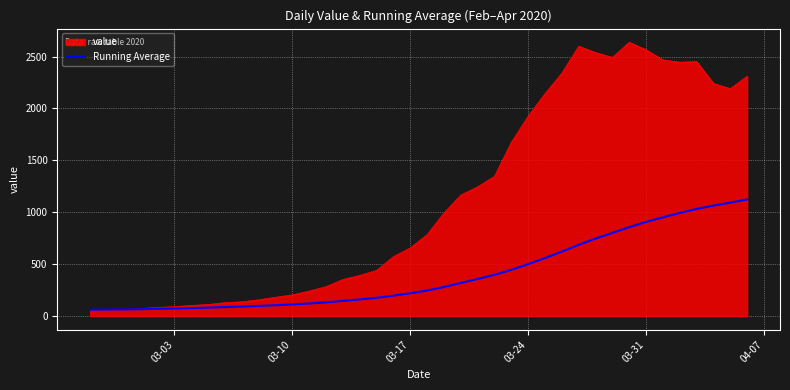

List the series in order of their peak value, lowest first.

Running Average, value